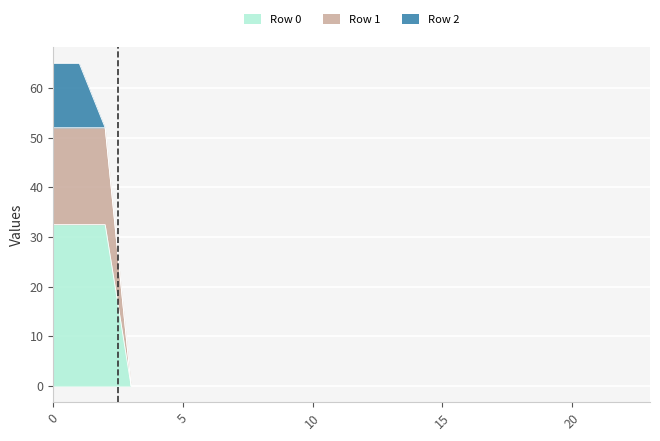

What are all the series names shown in the legend?

Row 0, Row 1, Row 2